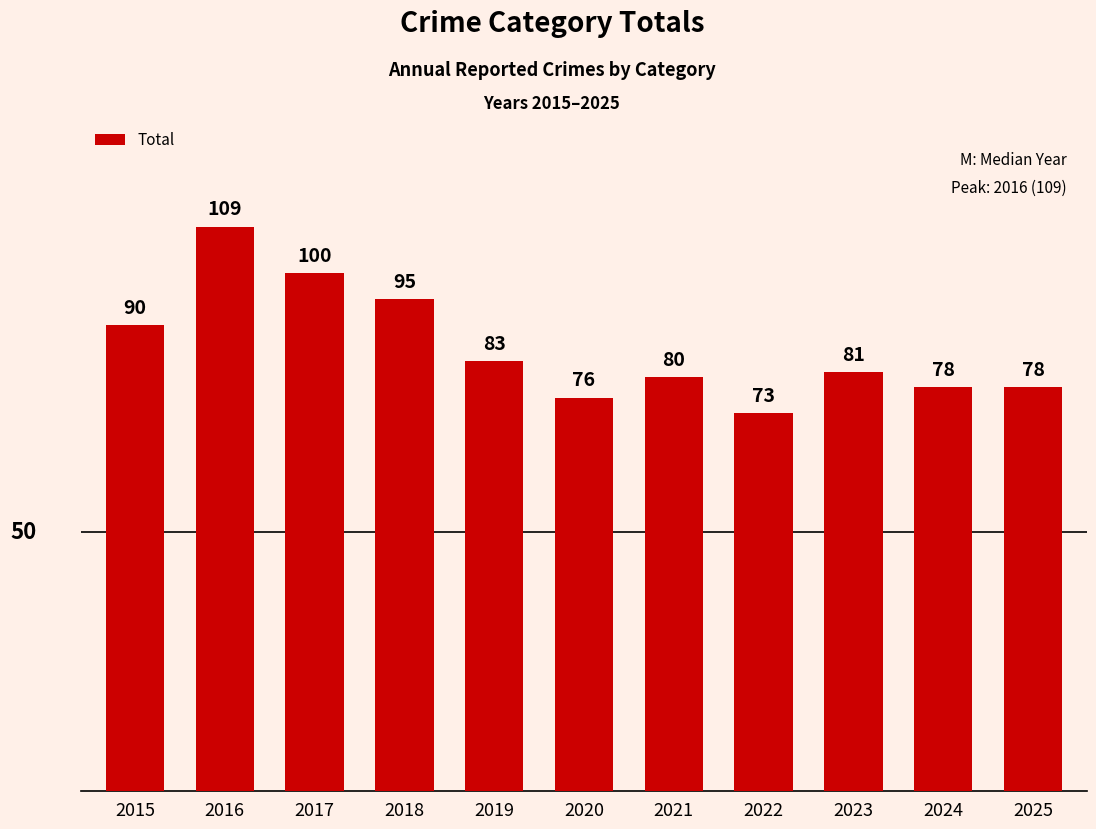

What is the greatest value displayed?

109